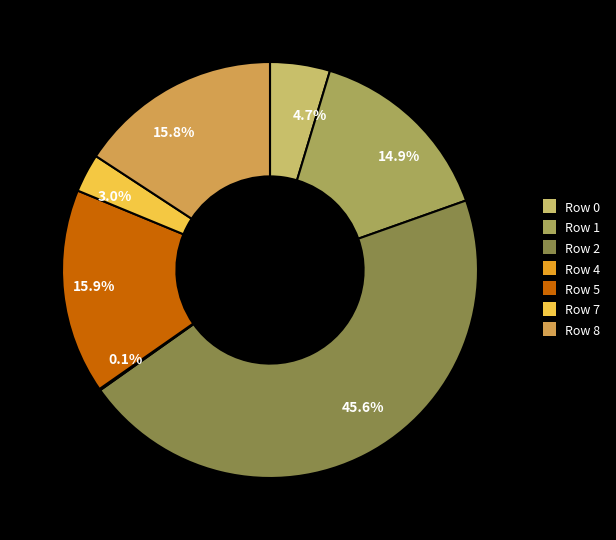

Is 15.8% the majority of the pie?

No